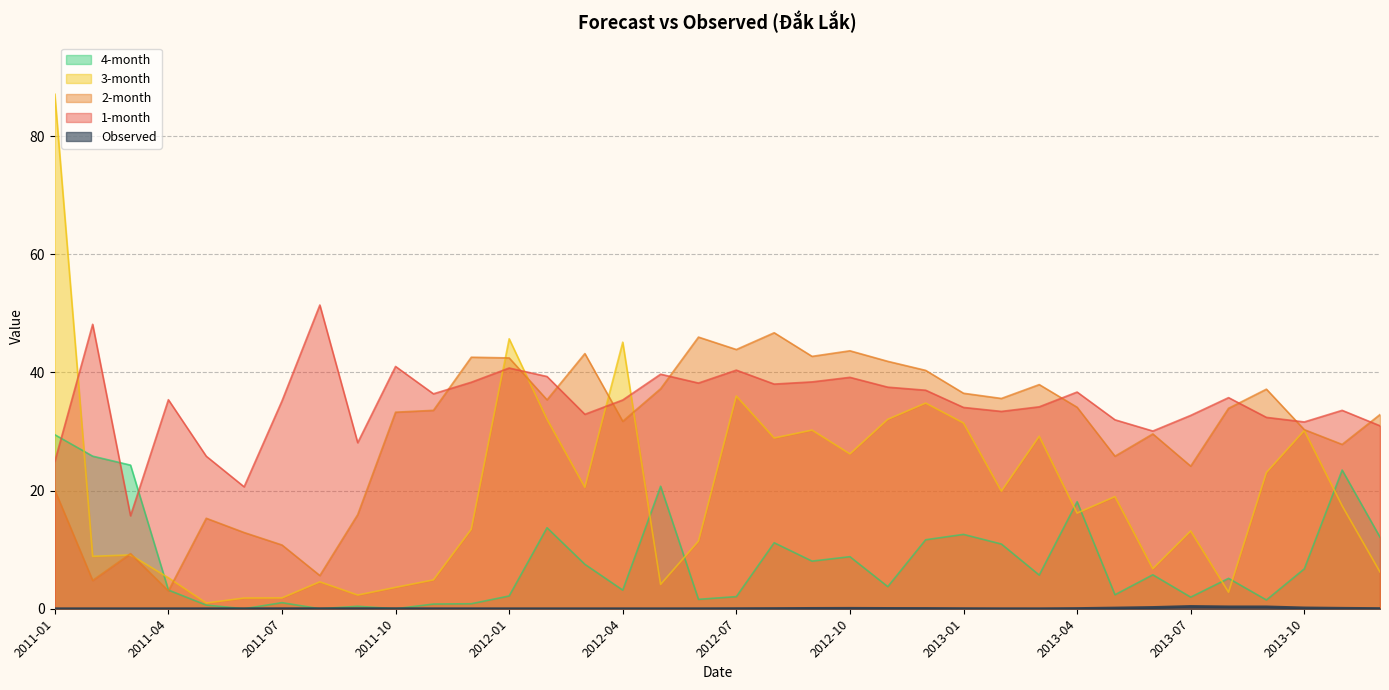

What is the label of the 26th point from the left?

2013-02